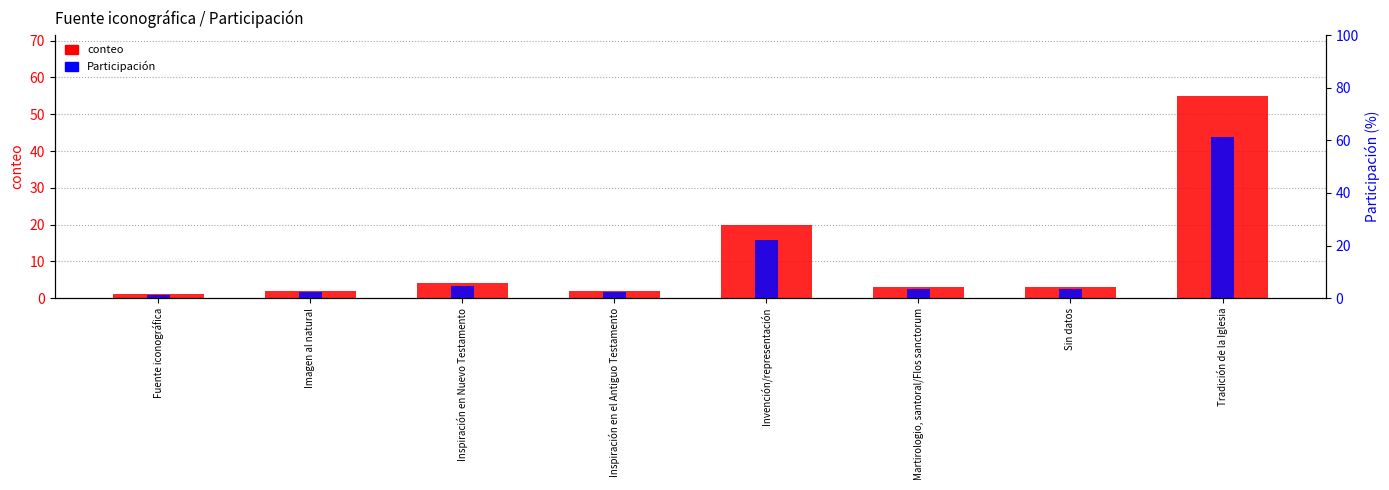

List the series in order of their peak value, lowest first.

conteo, Participación